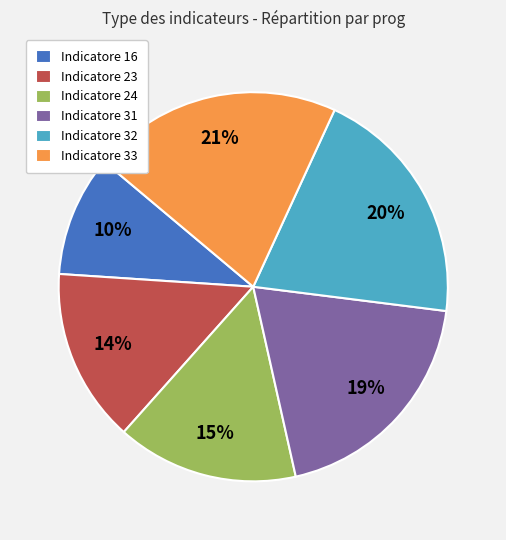

What percentage is the Indicatore 23 slice, to the nearest percent?

14%